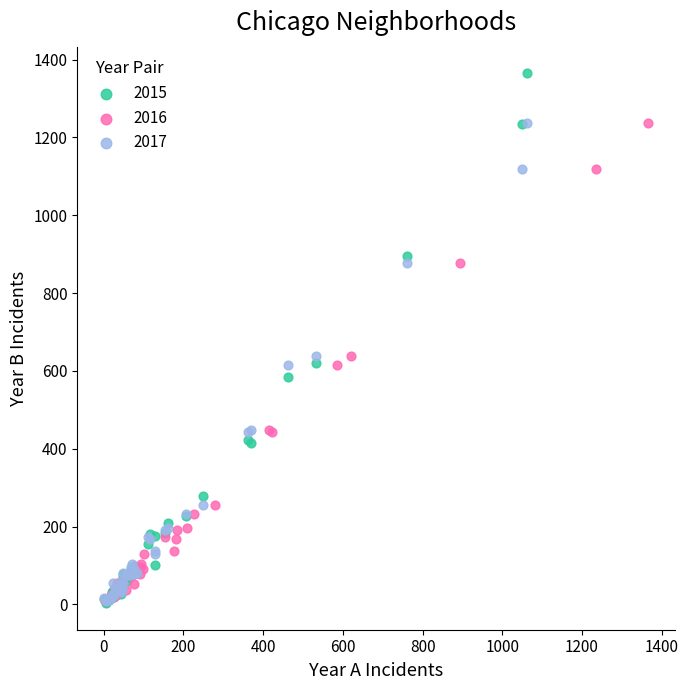

Which series reaches the maximum Y coordinate?

2015